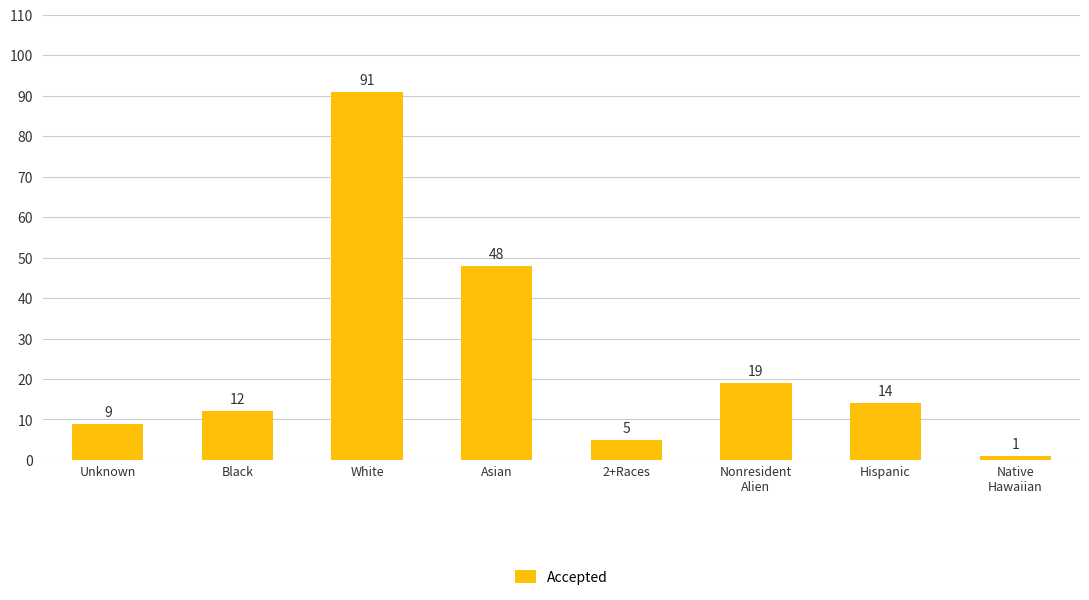

Reading left to right, transcribe all the data shown in this chart.

9	12	91	48	5	19	14	1